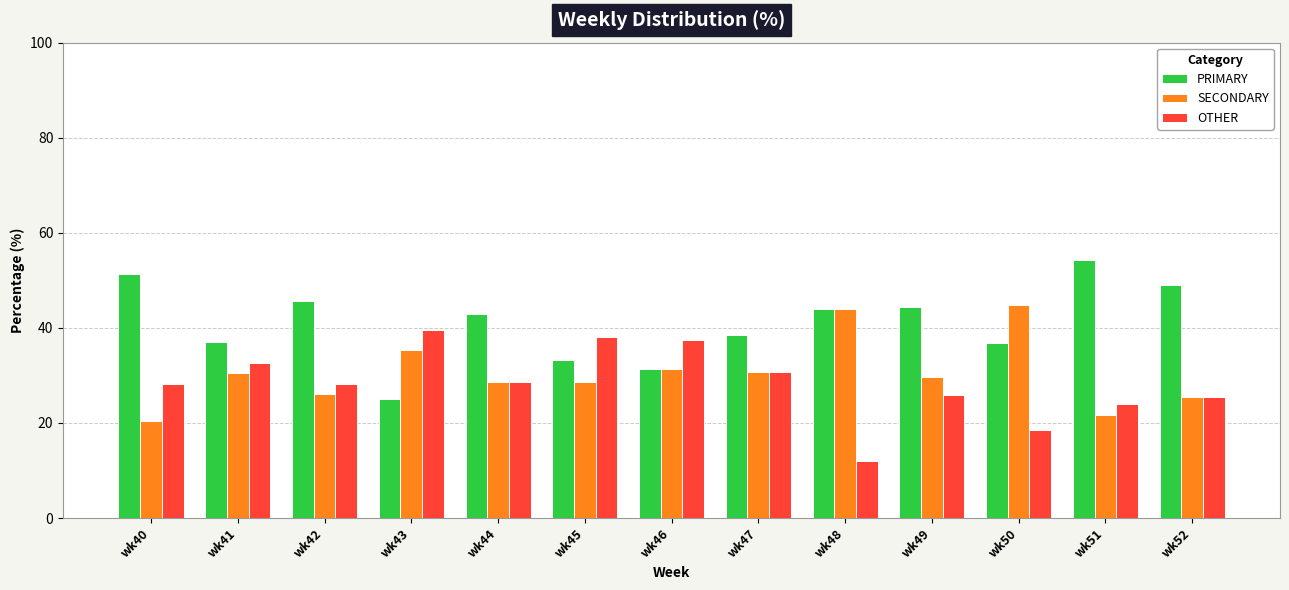

How many bars are there in total?

39